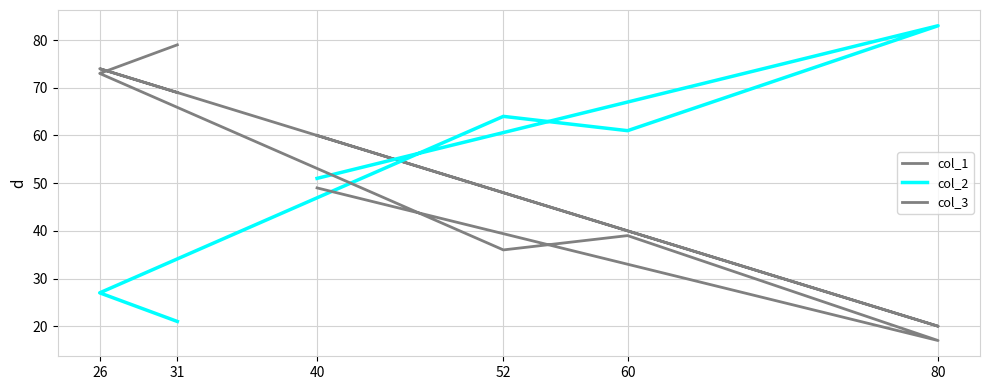

What is the minimum value for col_2?

21